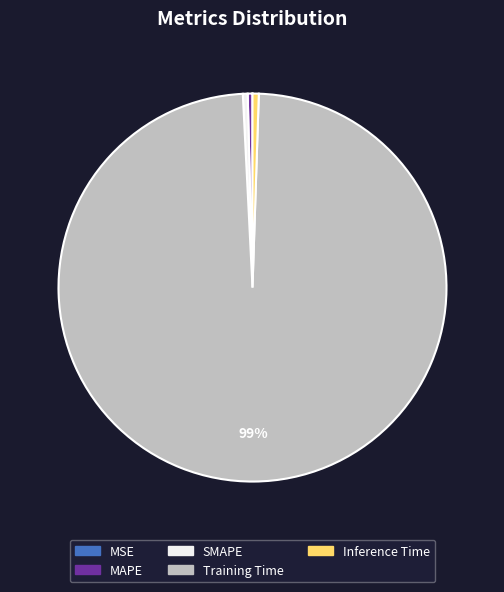

To the nearest percent, what is the difference between the largest and smallest slice percentages?

99%